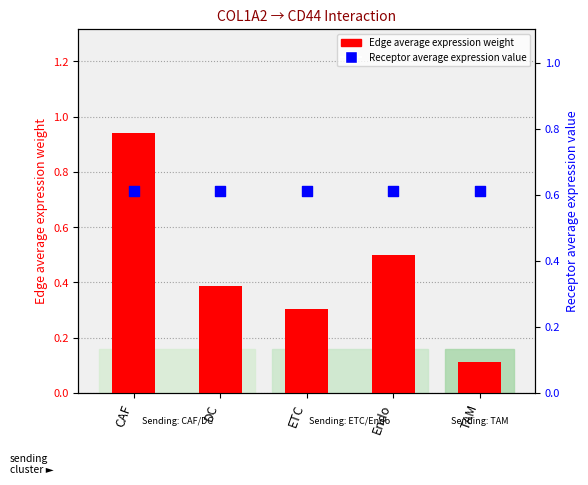

Which series has the largest total across all categories?

Receptor average expression value